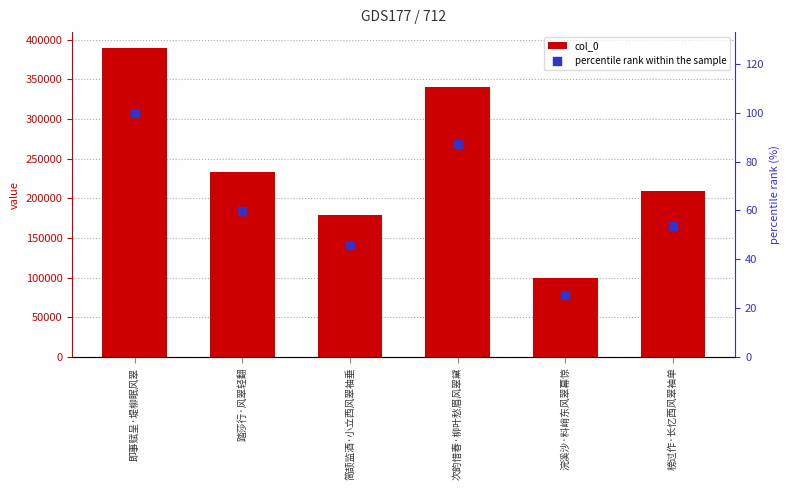

What are all the series names shown in the legend?

col_0, percentile rank within the sample